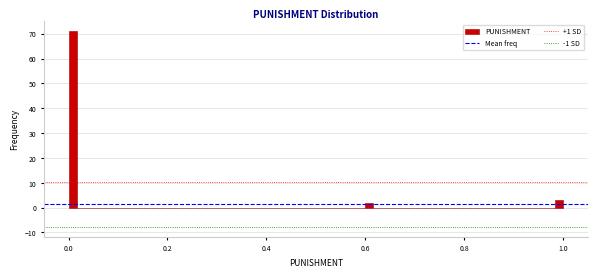

Read against the x-axis, roughly where is the centre of the tallest bar?

0.00